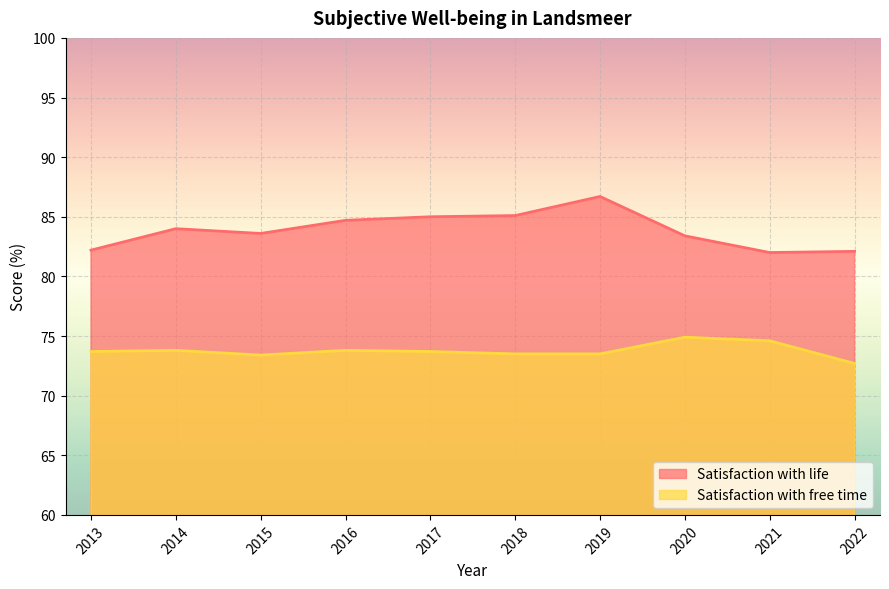

How many values in the Satisfaction with free time series exceed 73?

9